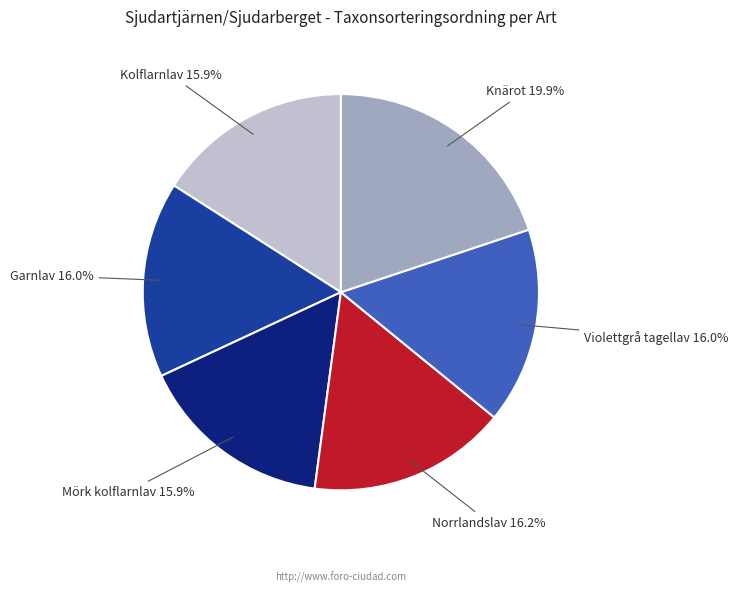

Does any single category account for the majority?

No